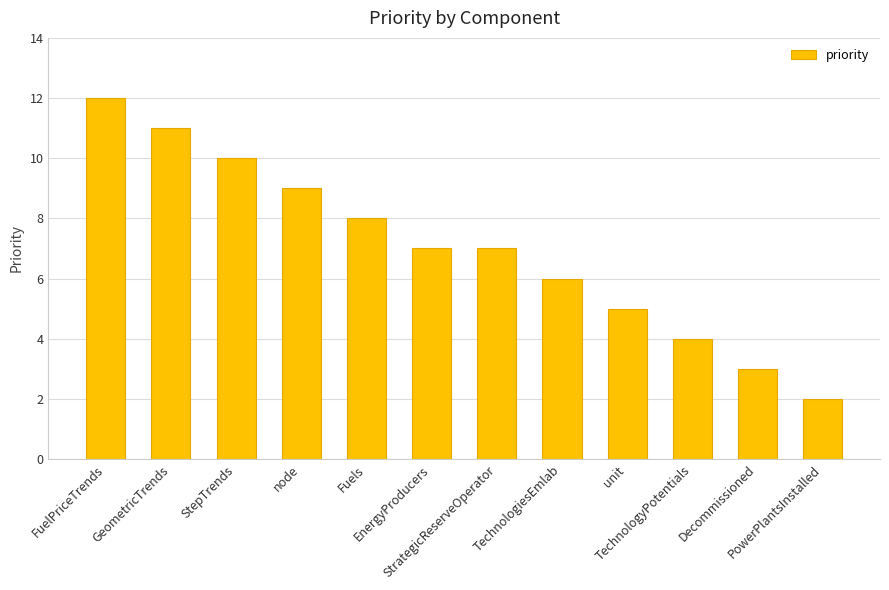

Reading right to left, extract all data points from this chart.

2	3	4	5	6	7	7	8	9	10	11	12